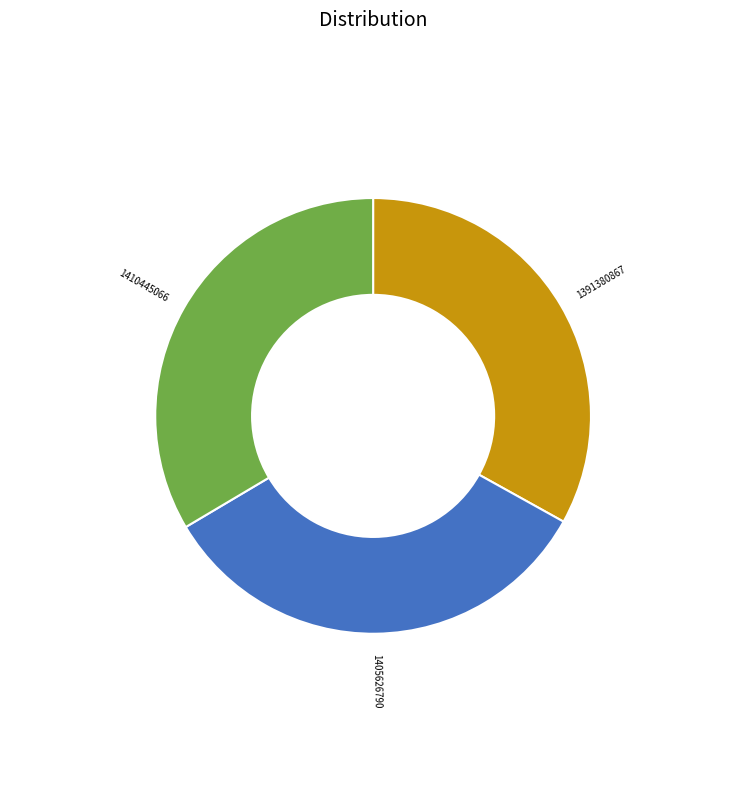

The 1410445066 slice represents 23% of the pie. True or false?

False